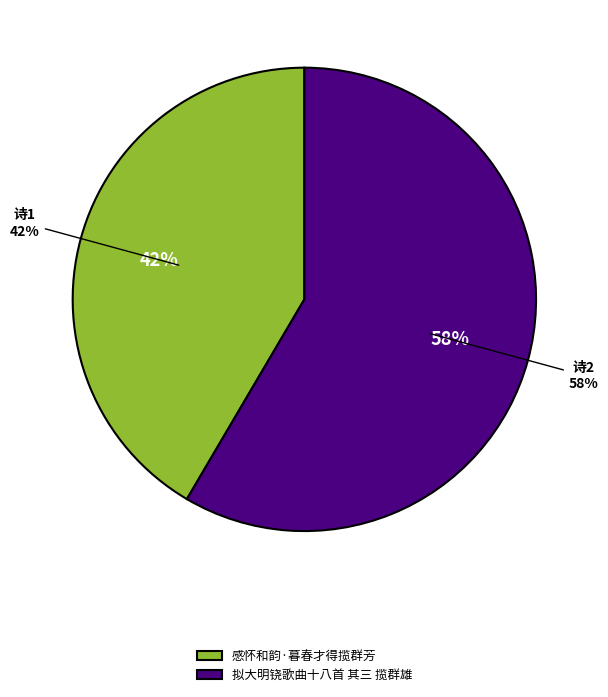

True or false: 感怀和韵·暮春才得揽群芳 accounts for 54% of the total.

False